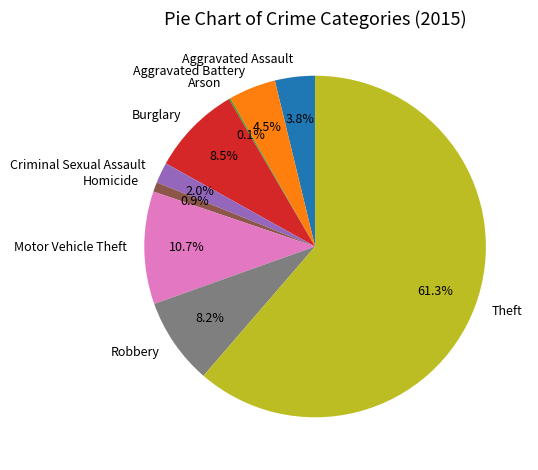

What is the largest slice in the pie chart?

Theft